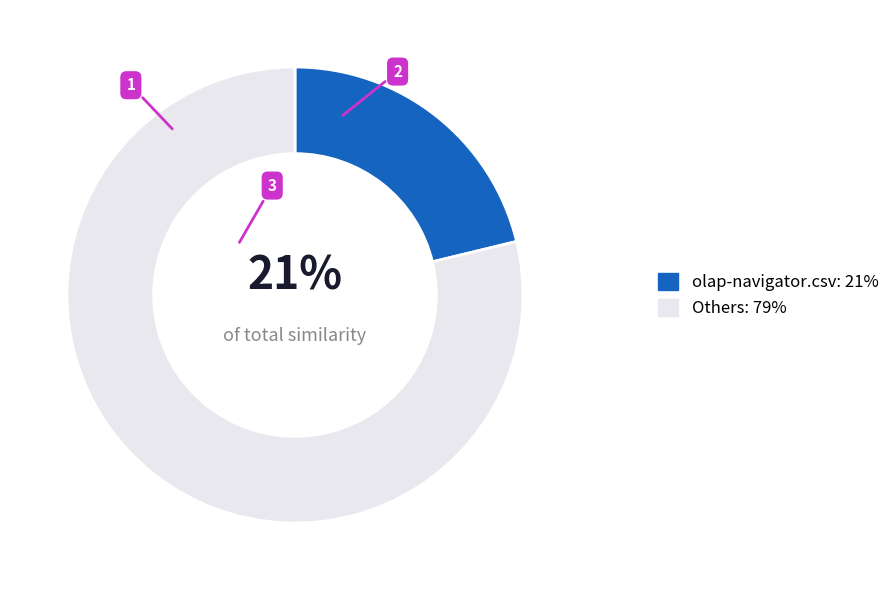

Which slice is the largest?

Others: 79%